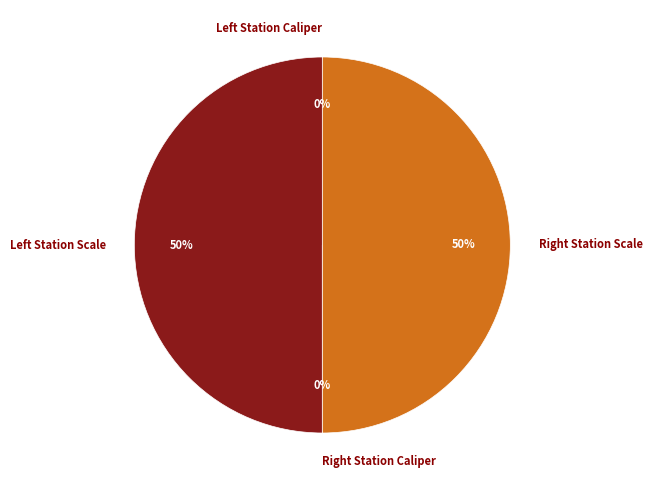

How many slices are in this pie chart?

4